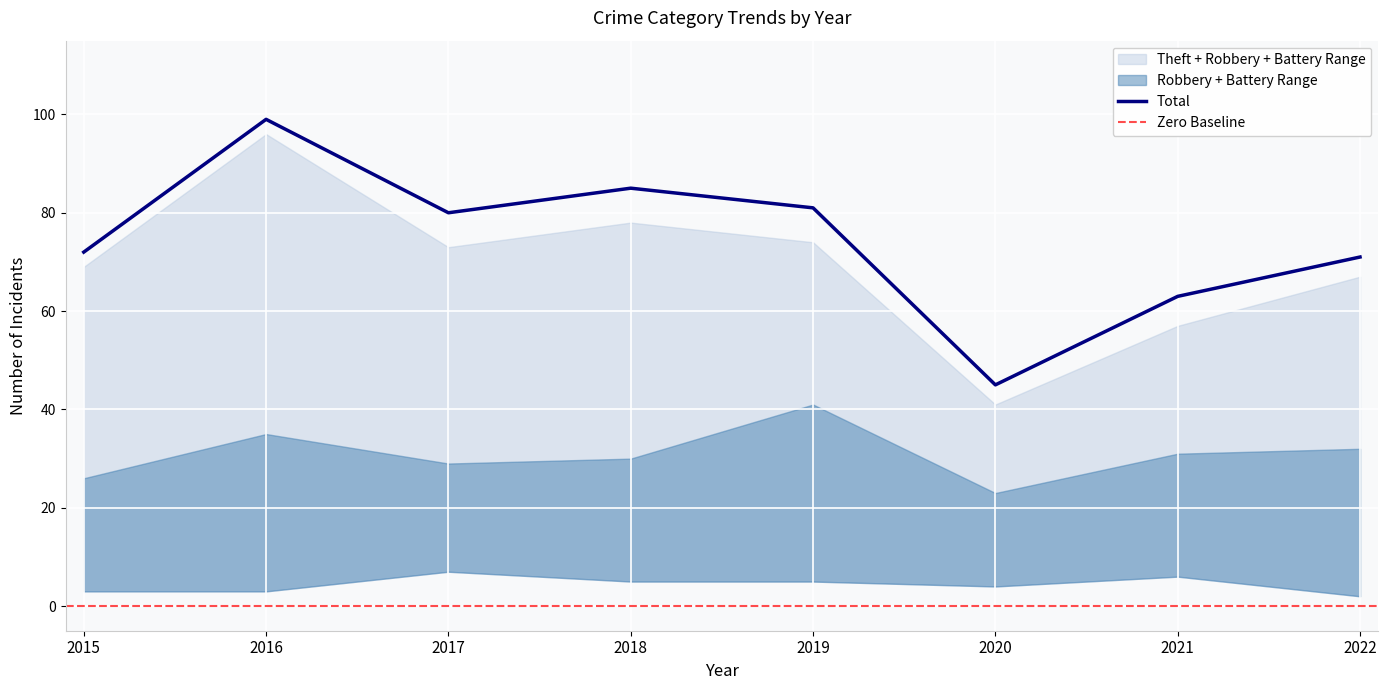

Reading left to right, list all the values displayed in this chart.

Robbery: 2015=23	2016=33	2017=21	2018=21	2019=22	2020=15	2021=24	2022=19
Theft: 2015=43	2016=61	2017=44	2018=48	2019=33	2020=18	2021=26	2022=35
Aggravated Battery: 2015=3	2016=2	2017=8	2018=9	2019=19	2020=8	2021=7	2022=13
Aggravated Assault: 2015=3	2016=3	2017=7	2018=5	2019=5	2020=4	2021=6	2022=2
Total: 2015=72	2016=99	2017=80	2018=85	2019=81	2020=45	2021=63	2022=71